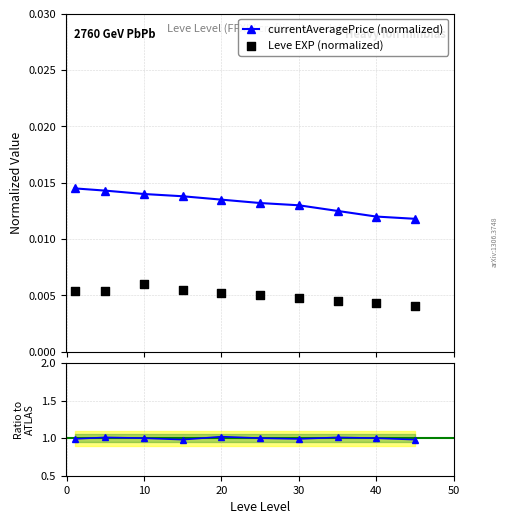

Which series contains the lowest Y value?

Leve EXP (normalized)